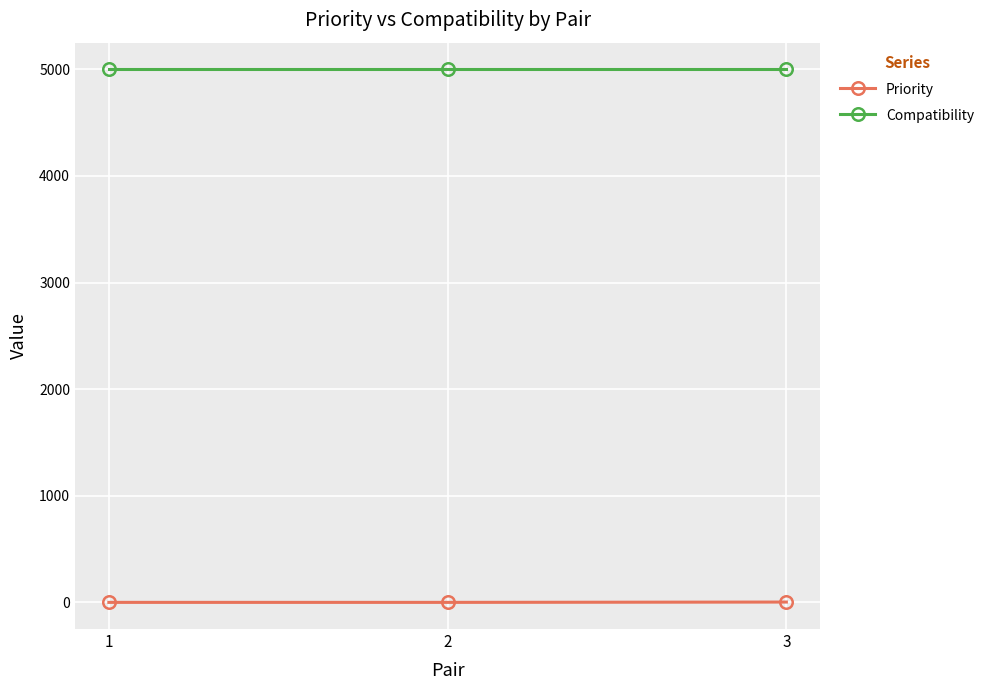

The Compatibility series shows 2669 at 2. True or false?

False